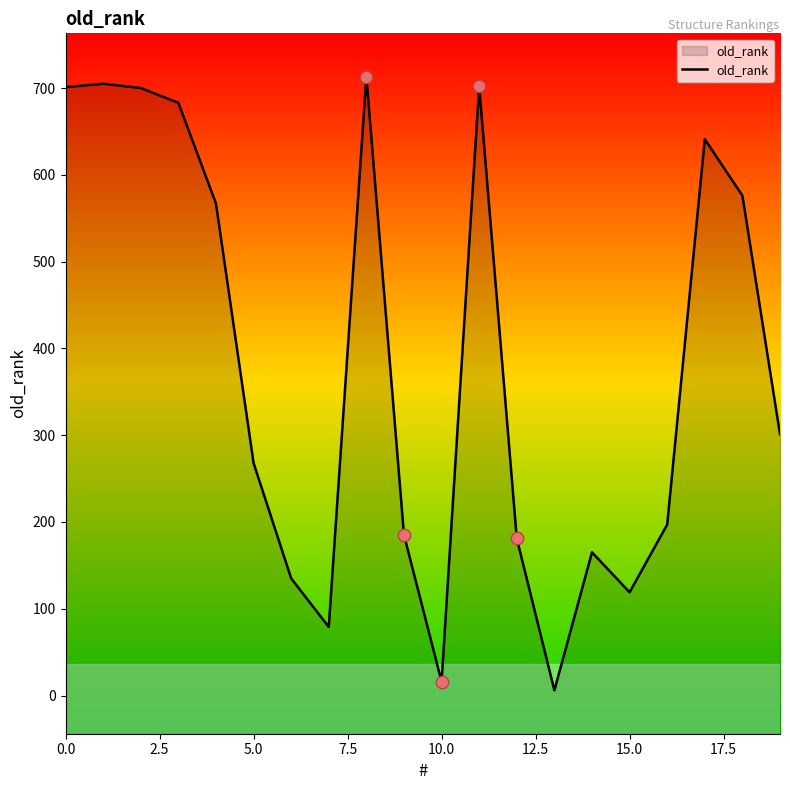

What is the change in value from 15 to 16?

+78